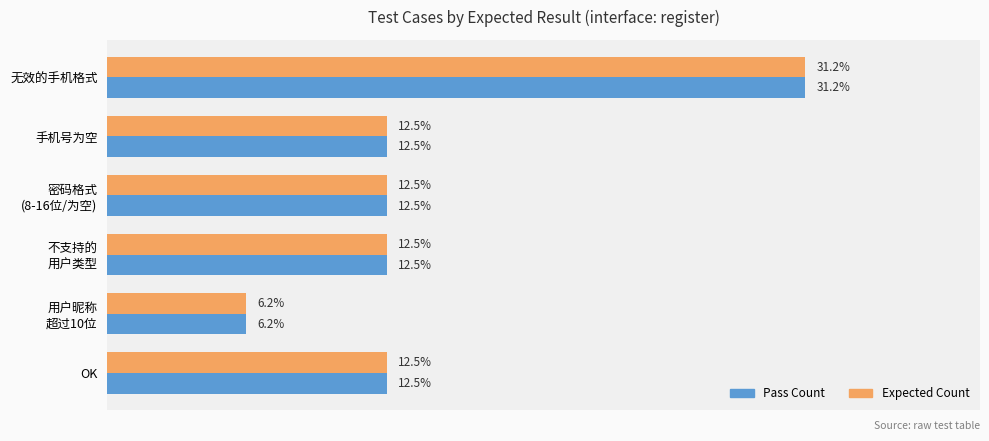

At which category is the sum across all series the highest?

无效的手机格式